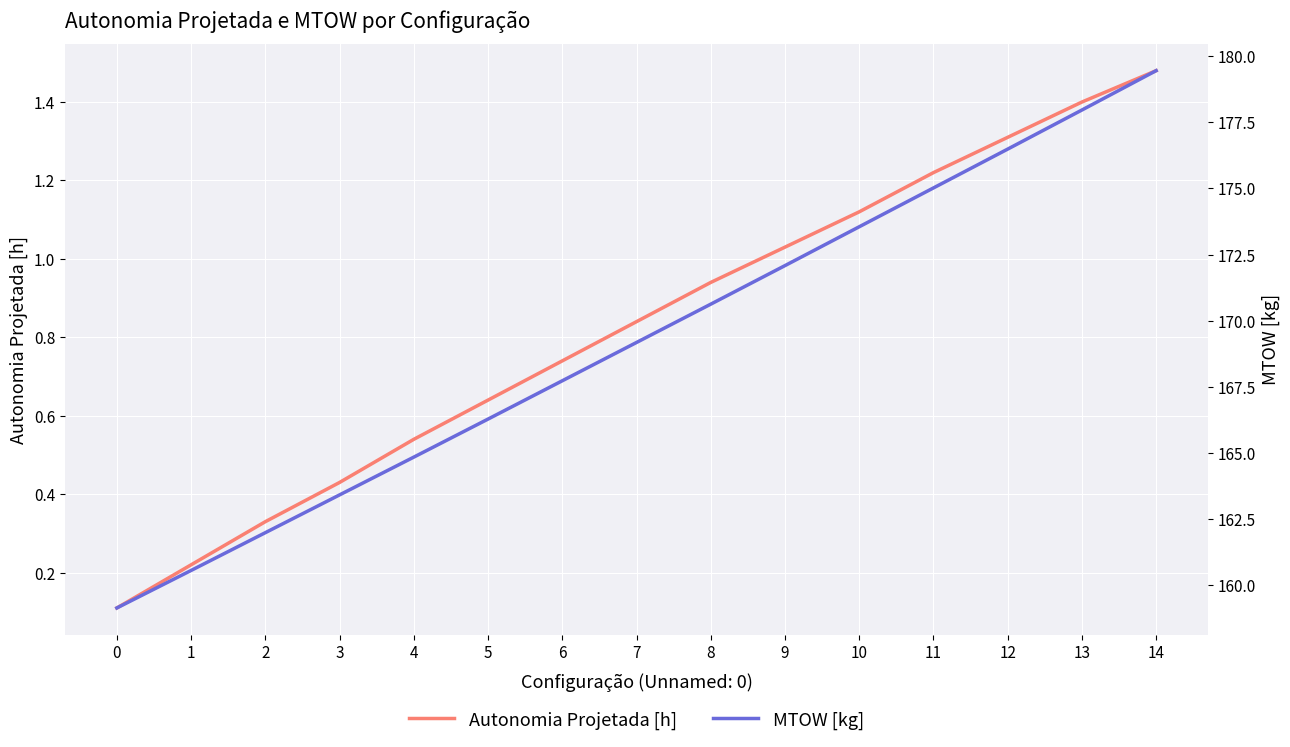

How many lines are shown in the chart?

2